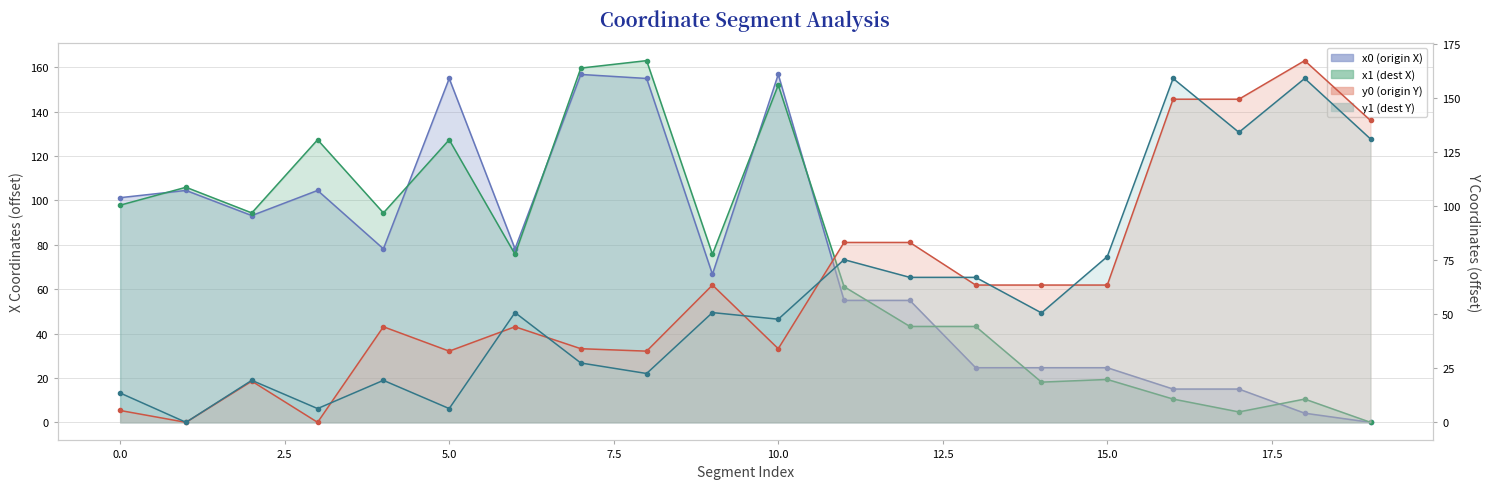

What is the greatest value displayed?

167.4